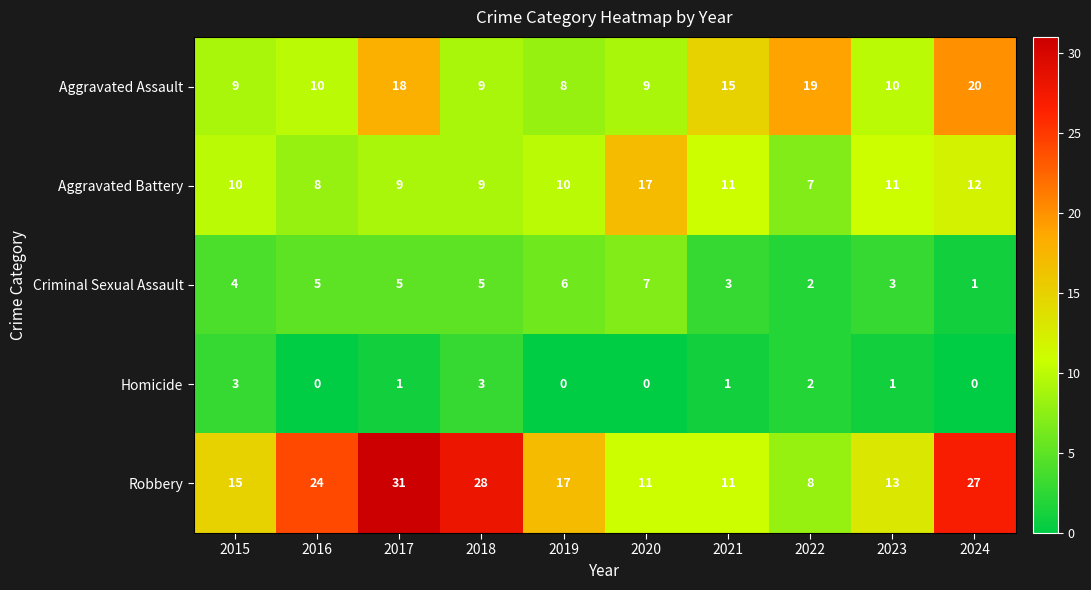

Is it true that Robbery equals 13 at 2022?

False